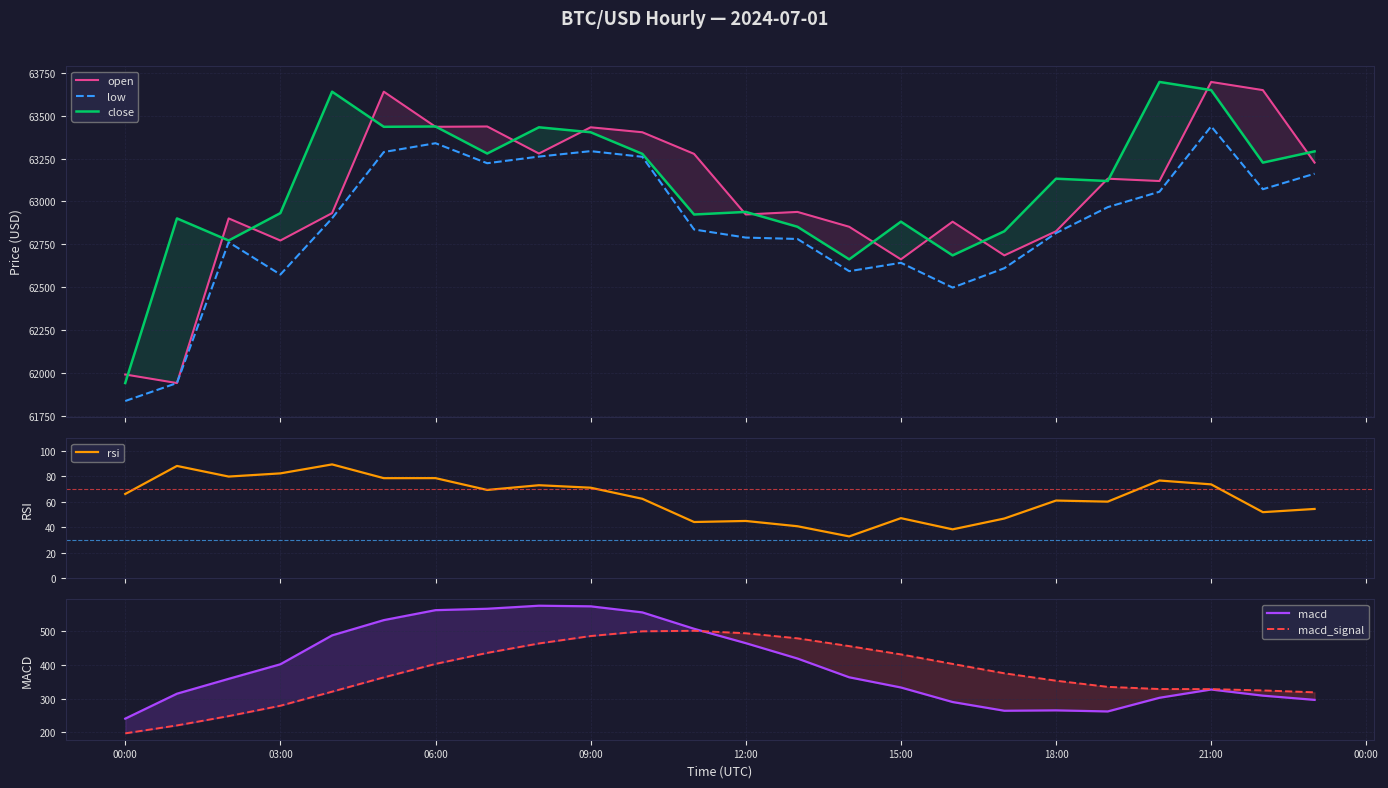

True or false: low and macd_signal intersect in this chart.

False